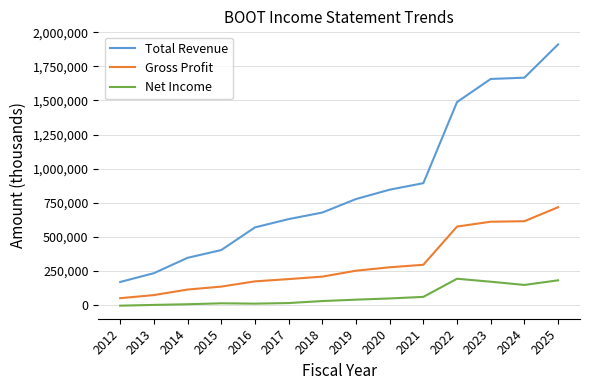

Which series has the largest total across all categories?

Total Revenue